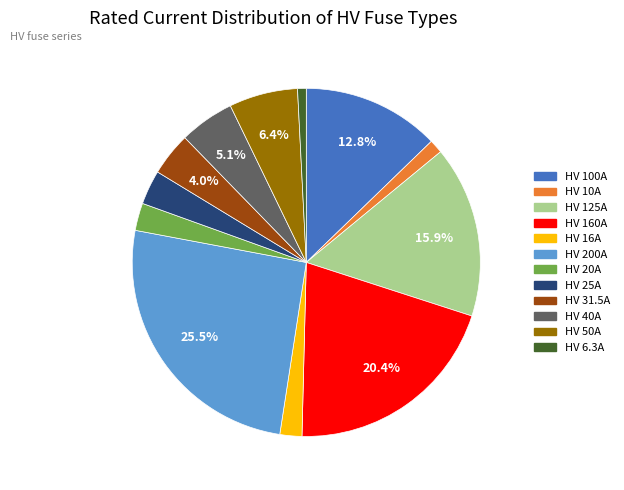

How many segments does this pie chart have?

12